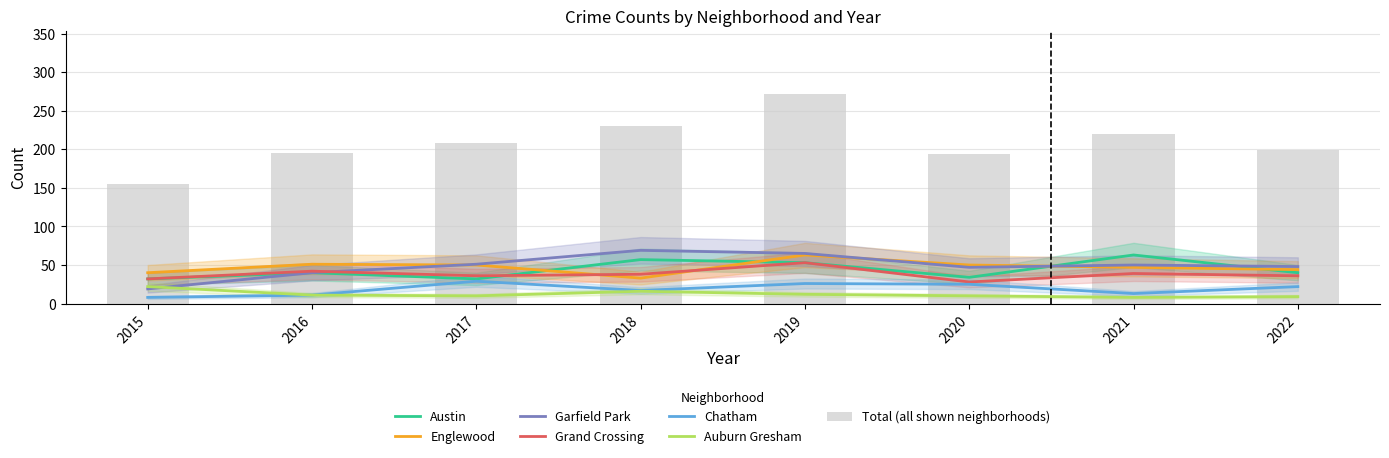

Rank the series at 2022 from highest to lowest value.

Garfield Park, Englewood, Austin, Grand Crossing, Chatham, Auburn Gresham